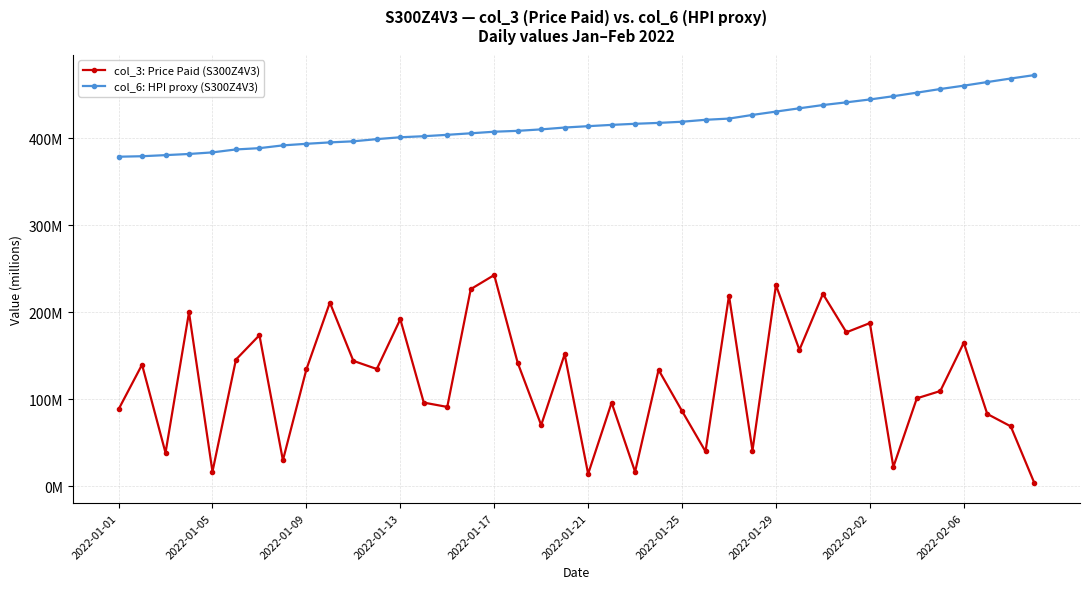

What are all the series names shown in the legend?

col_3: Price Paid (S300Z4V3), col_6: HPI proxy (S300Z4V3)